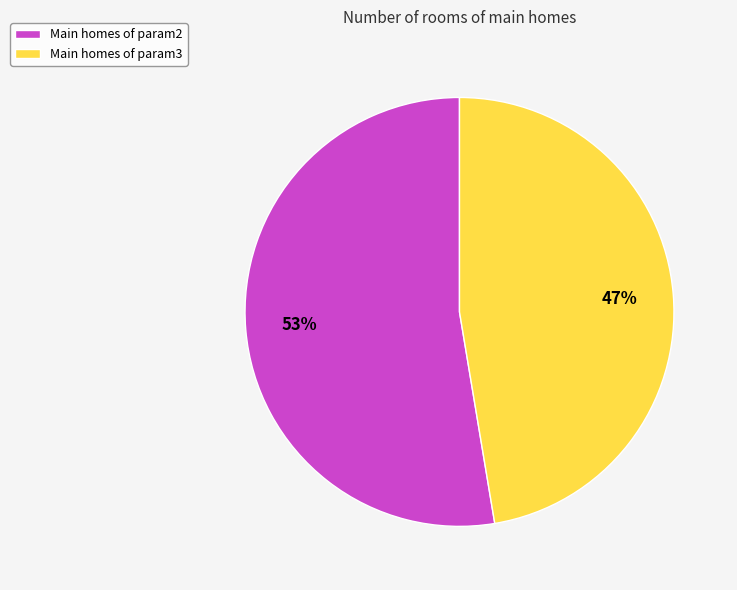

Is the sum of Main homes of param2 and Main homes of param3 greater than half?

Yes